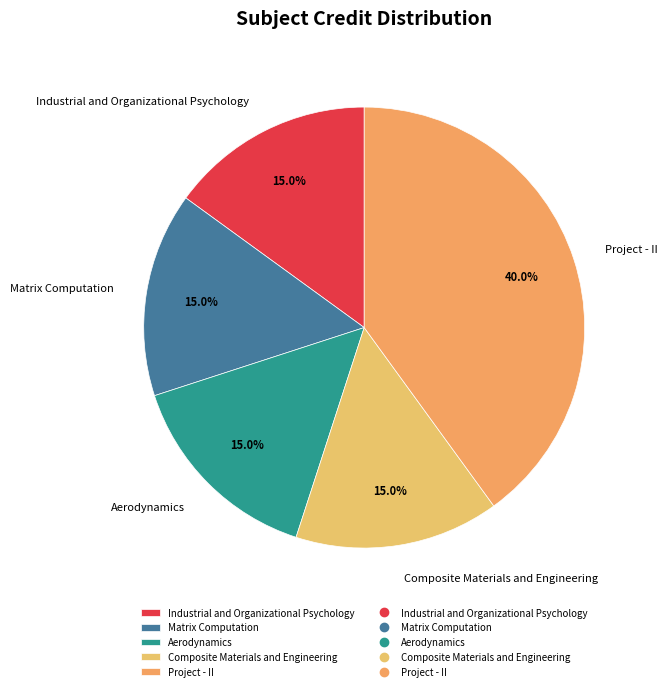

How many segments does this pie chart have?

5